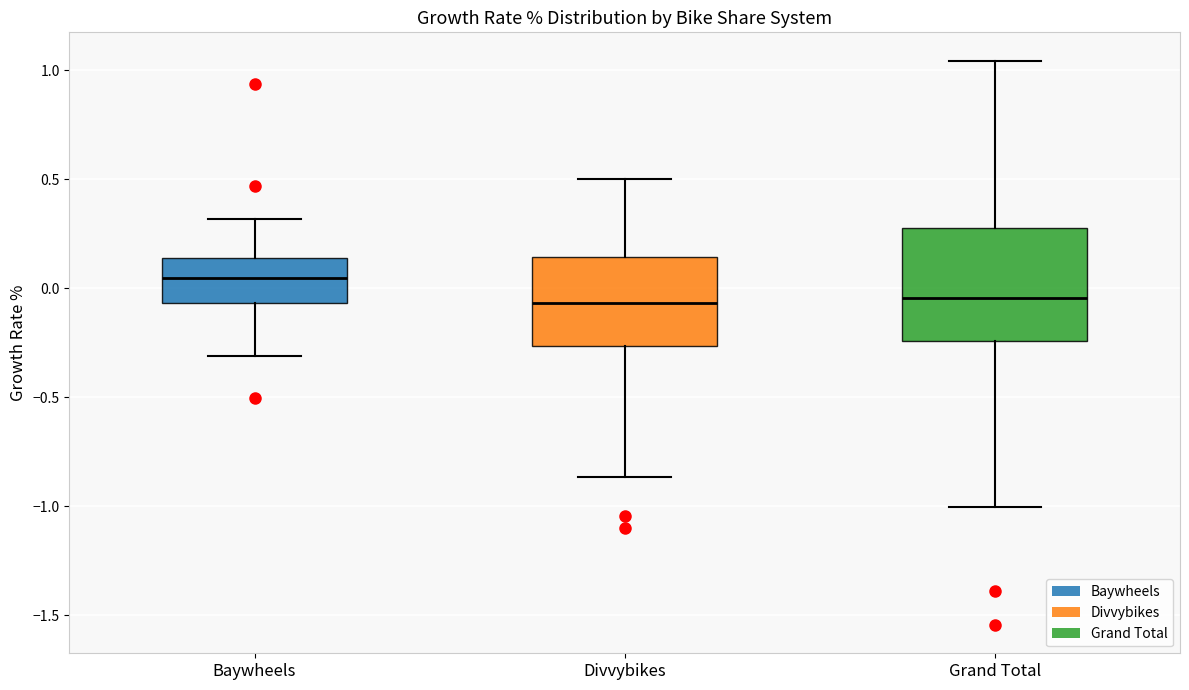

Where is the lower edge of the box for Baywheels on the y-axis? The values are not printed on the chart, so give them approximately, as read against the axis.

-0.05